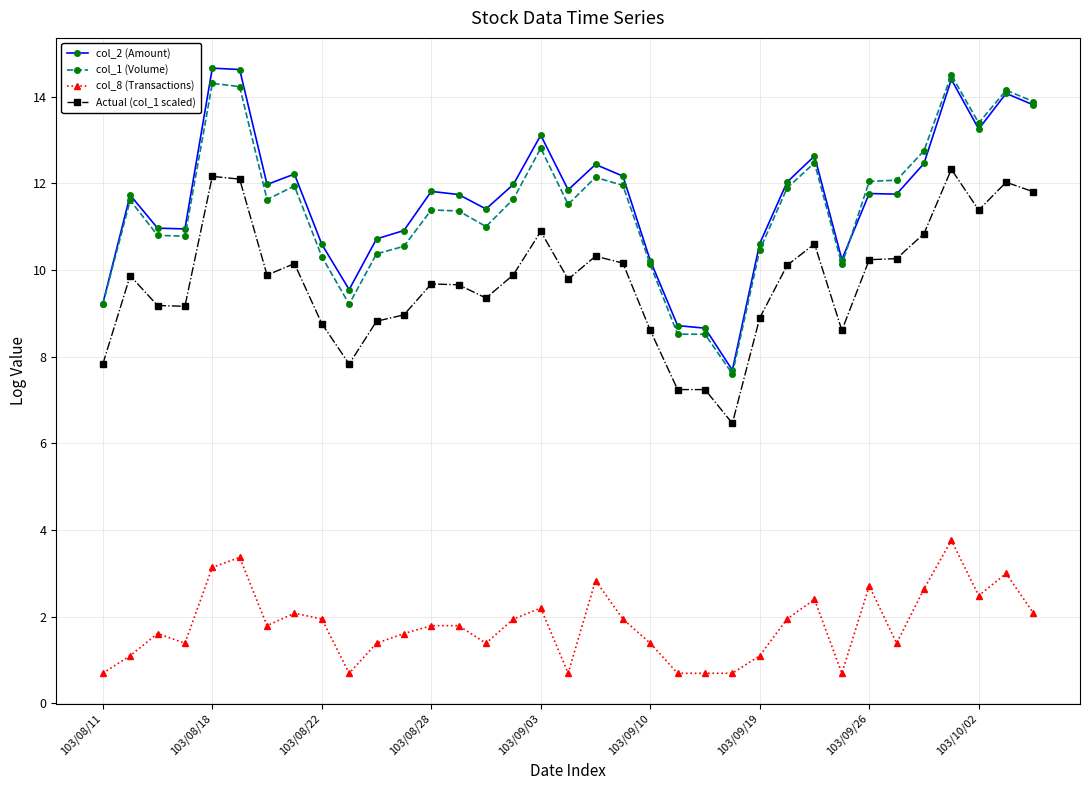

True or false: Actual (col_1 scaled) and col_2 (Amount) cross at least once.

False